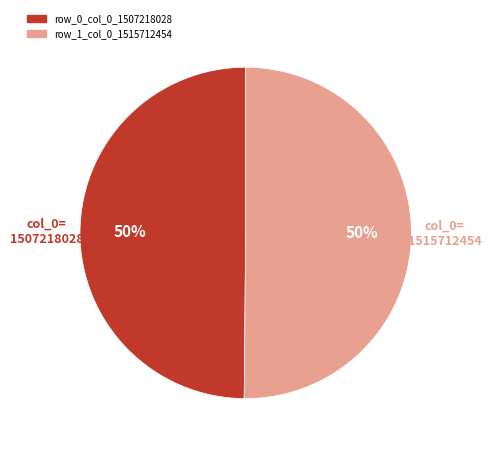

To the nearest percent, what is the average slice percentage?

50%